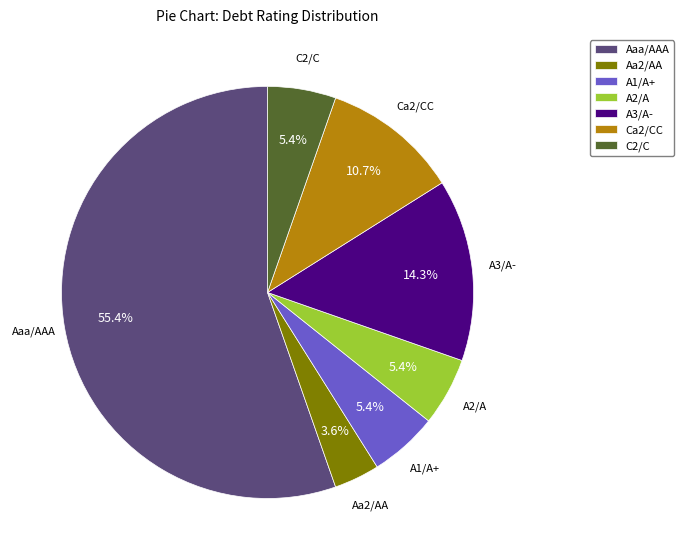

How many slices are in this pie chart?

7